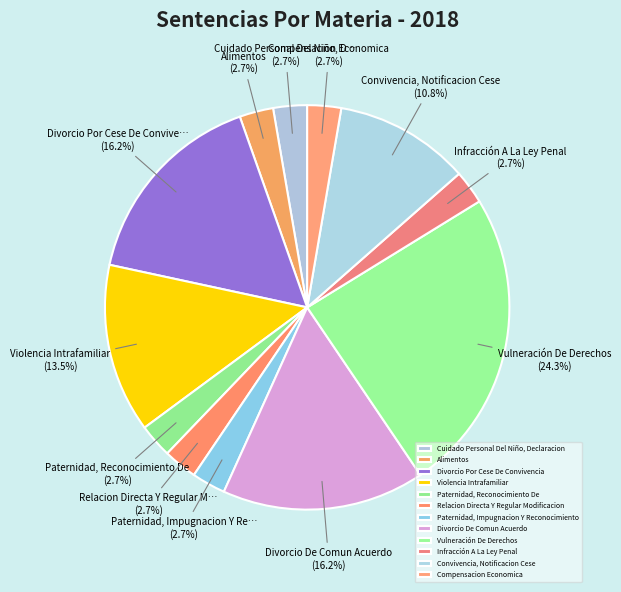

Does Convivencia, Notificacion Cese account for over 50% of the chart?

No